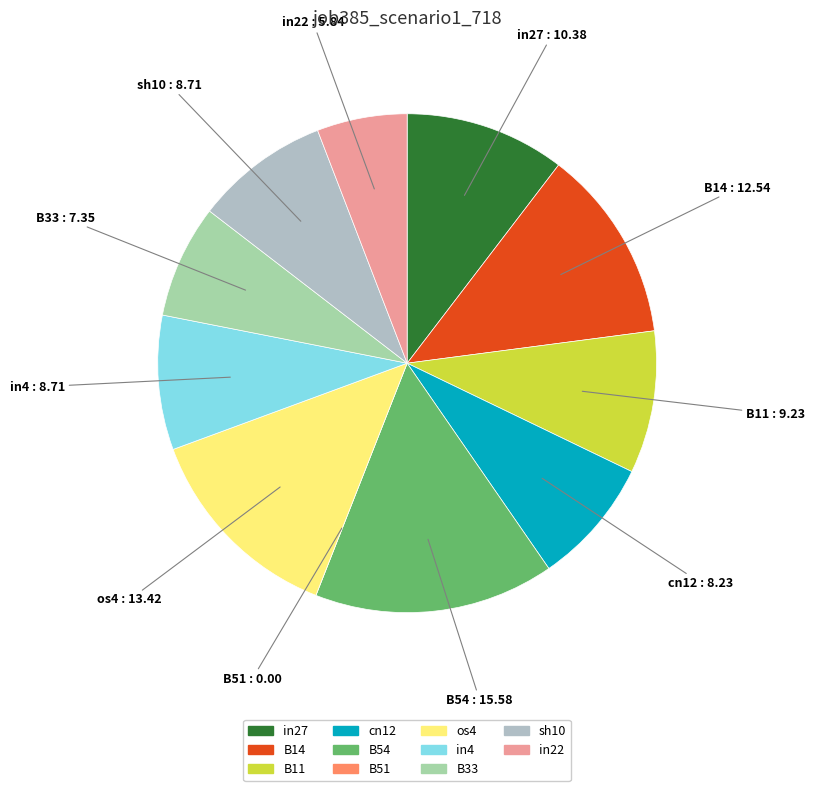

Does sh10 represent more than half of the total?

No